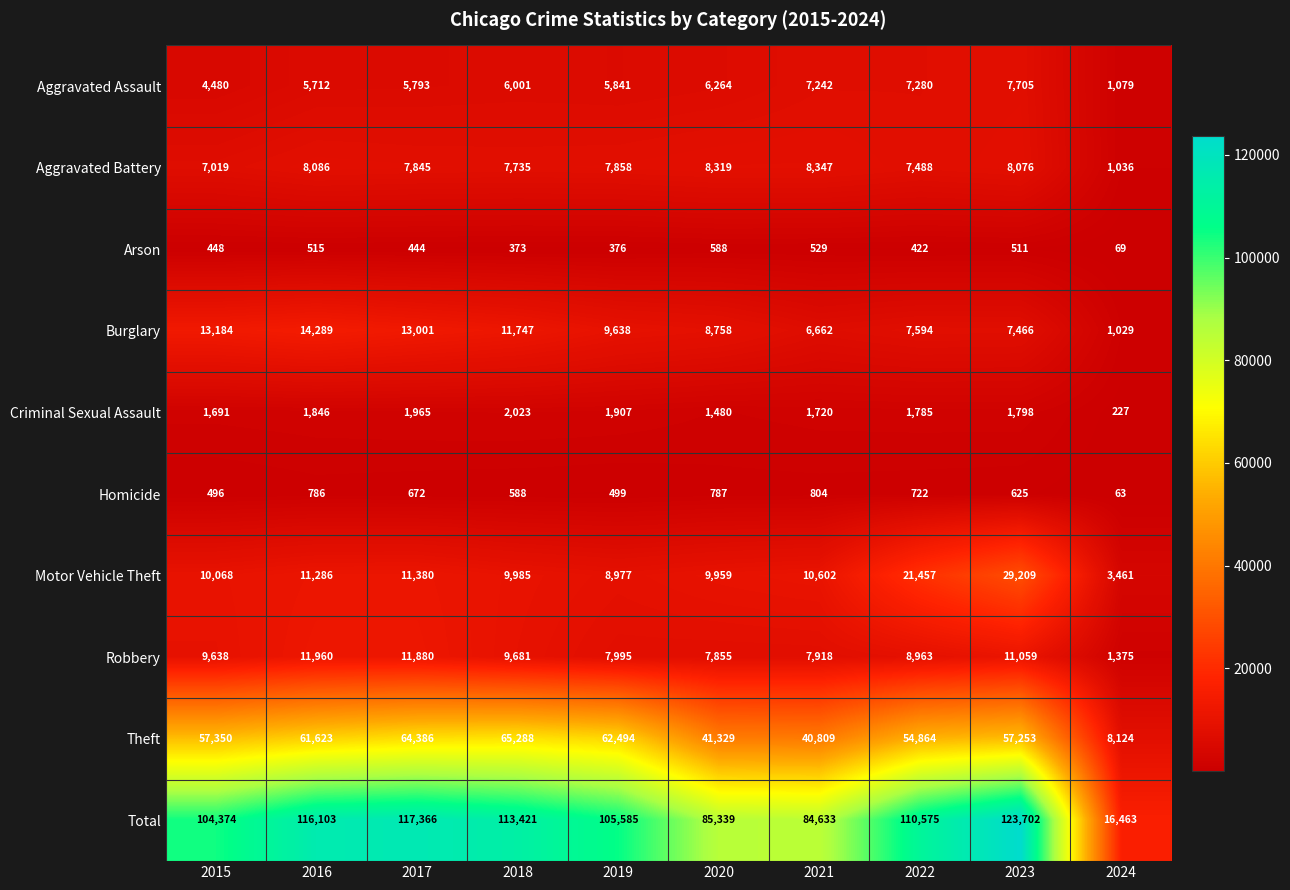

Which category has the highest value across all series?

2023